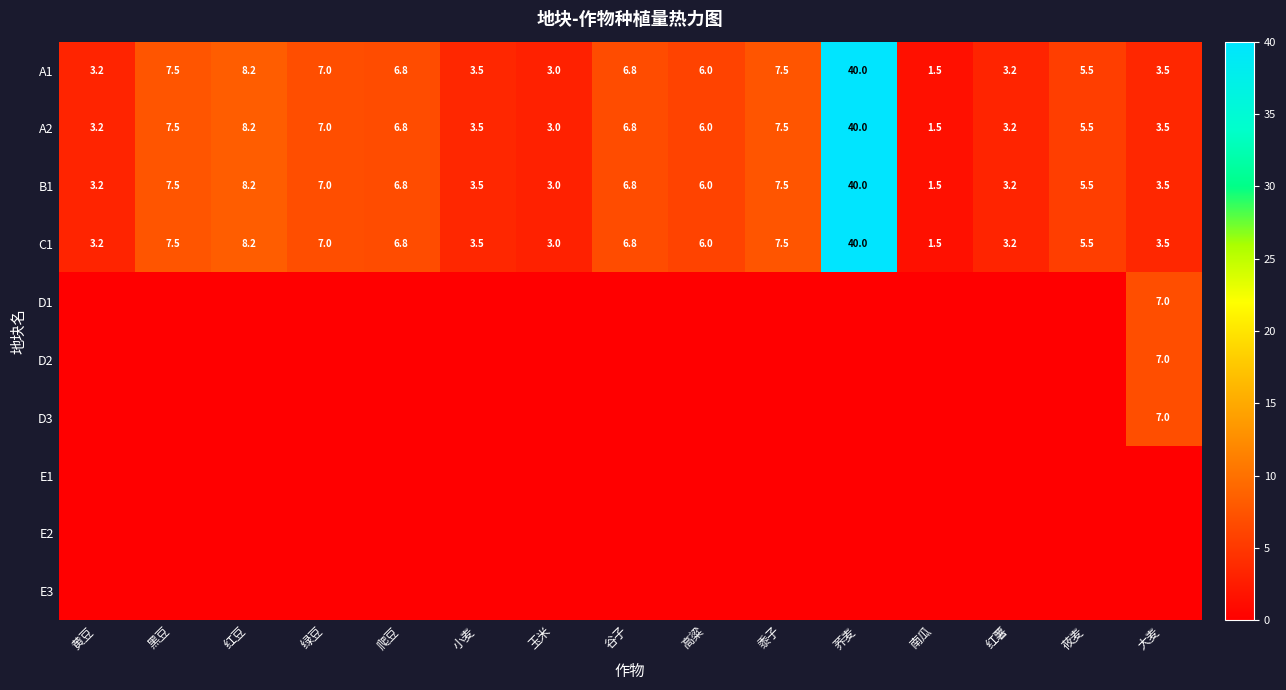

How many series are shown in this chart?

10